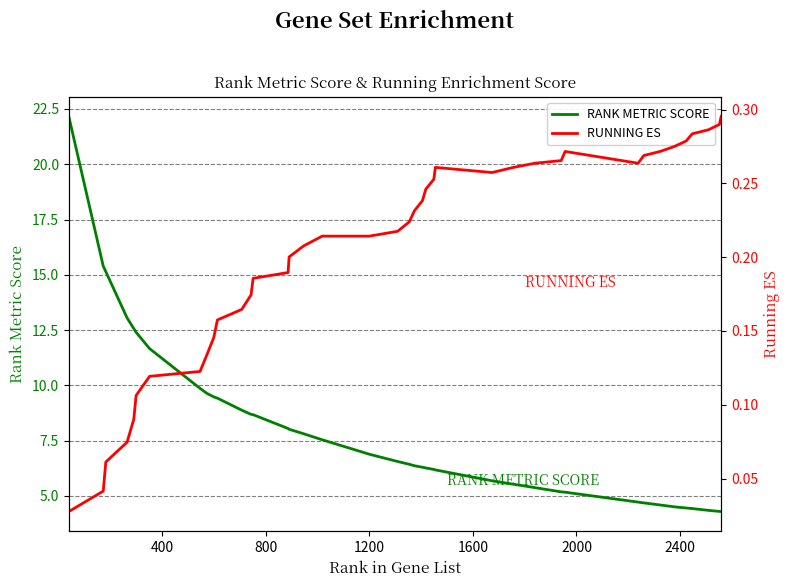

What is the minimum value for RANK METRIC SCORE?

4.3